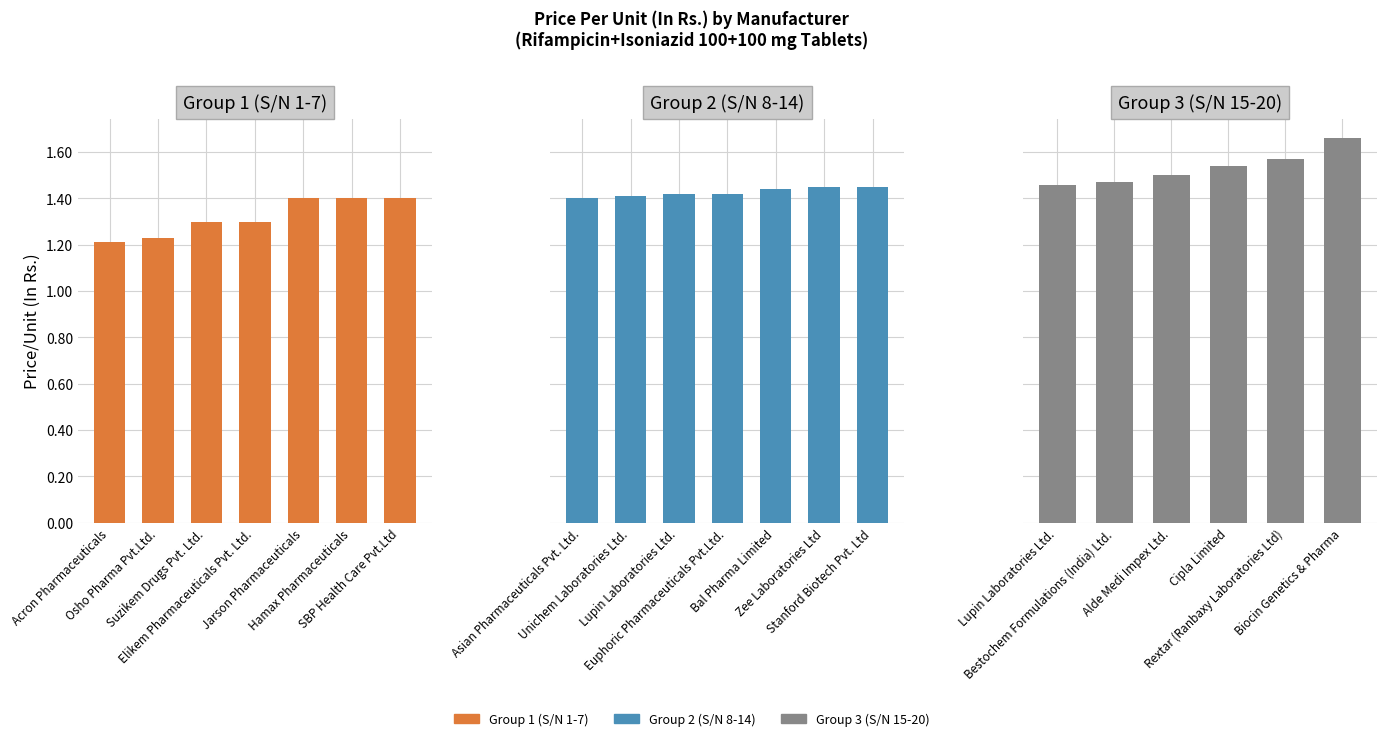

What is the average value?

1.4